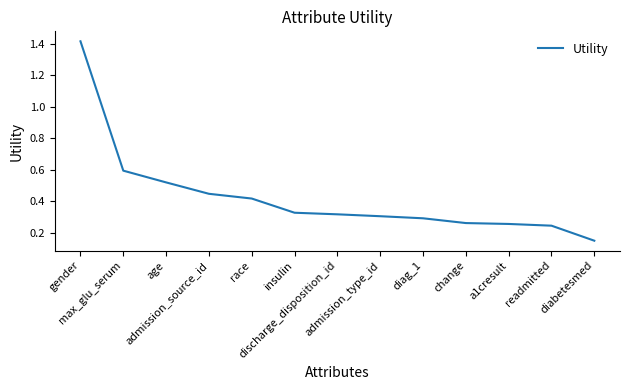

What value does the data have at admission_source_id?

0.4